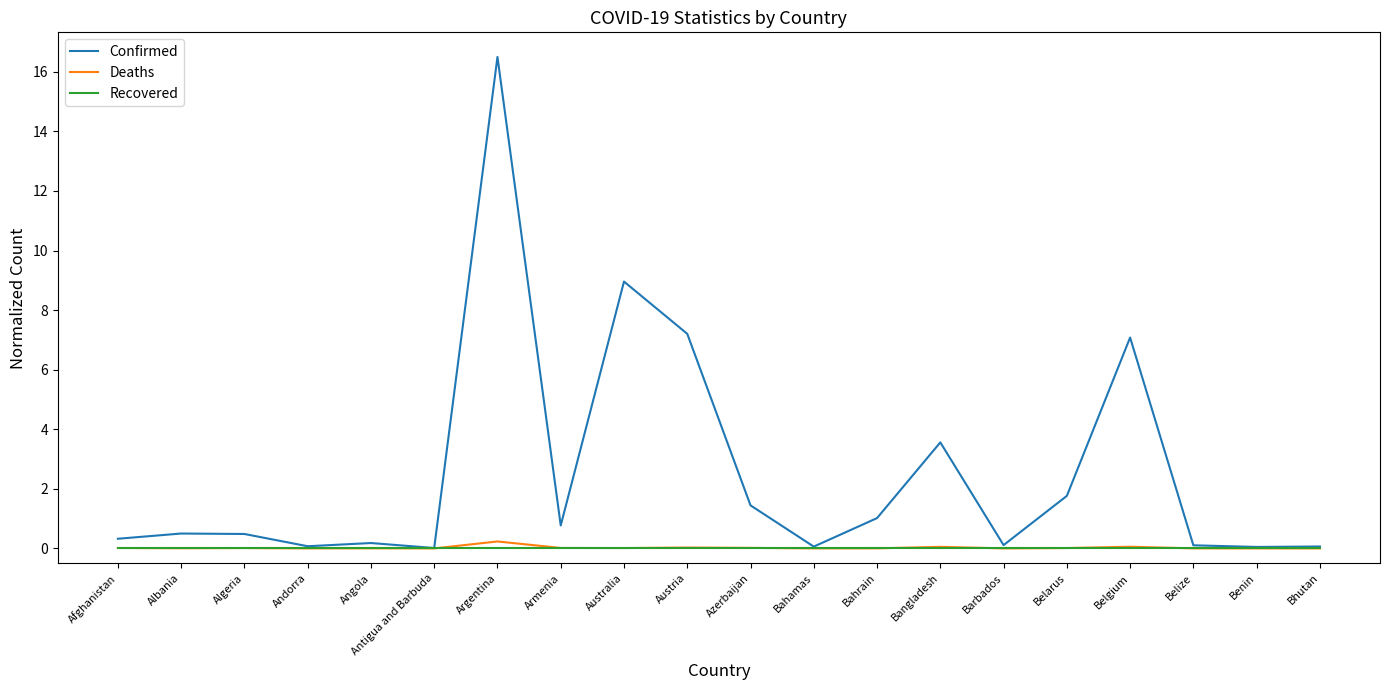

In Confirmed, how many points are lower than both neighbors (excluding endpoints)?

6